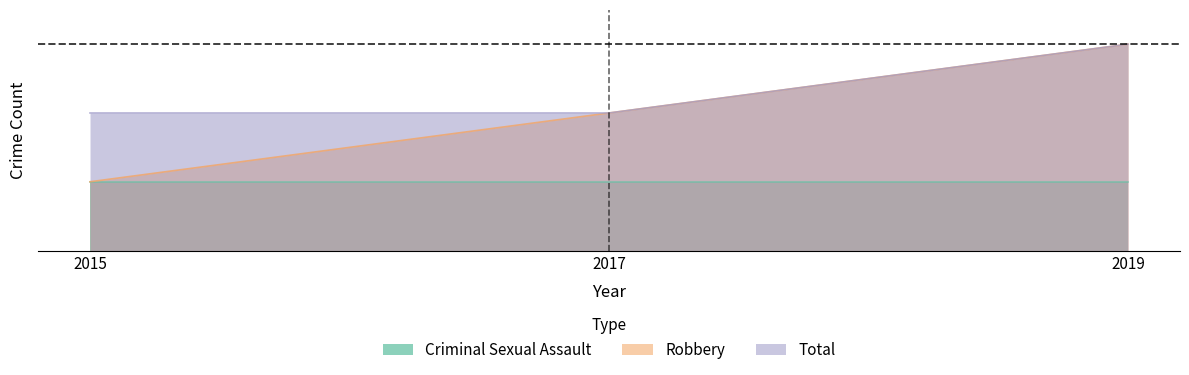

What is the average value of the Total series?

2